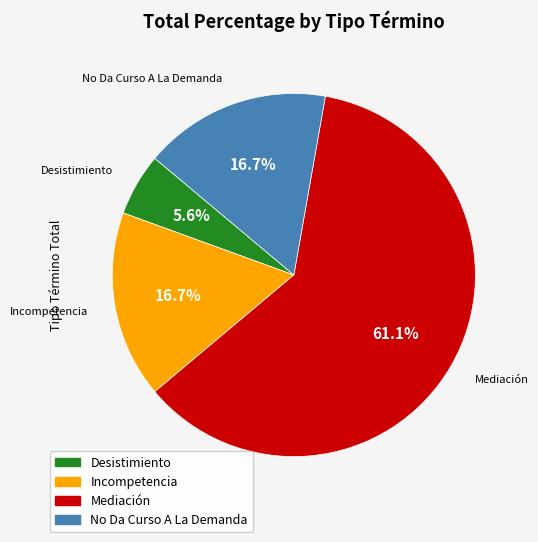

To the nearest percent, what percentage of the pie is Mediación?

61%